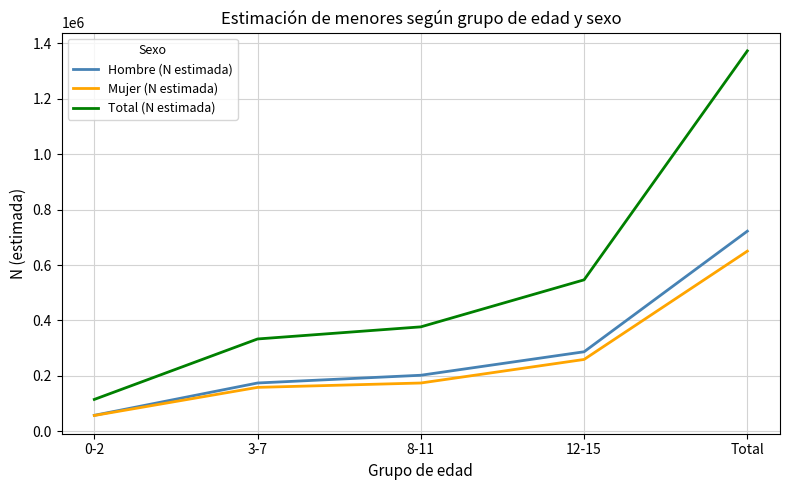

What is the difference between the highest and lowest values at 8-11?

202478